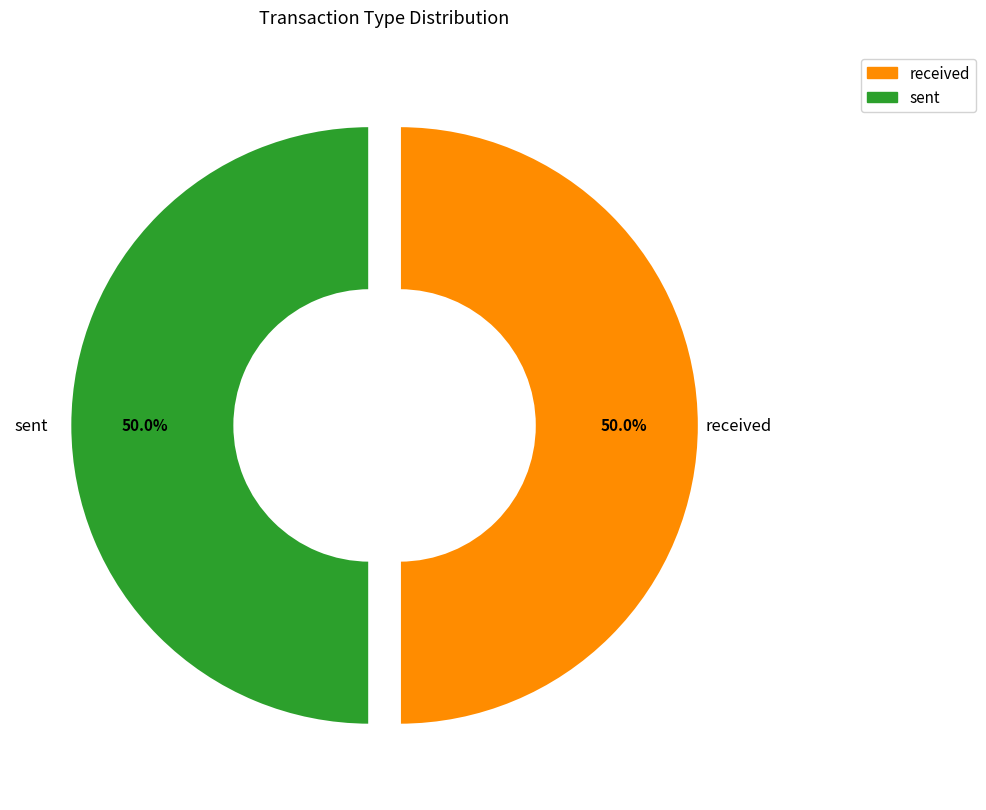

Approximately how many times larger is the value at sent compared to received?

1.0